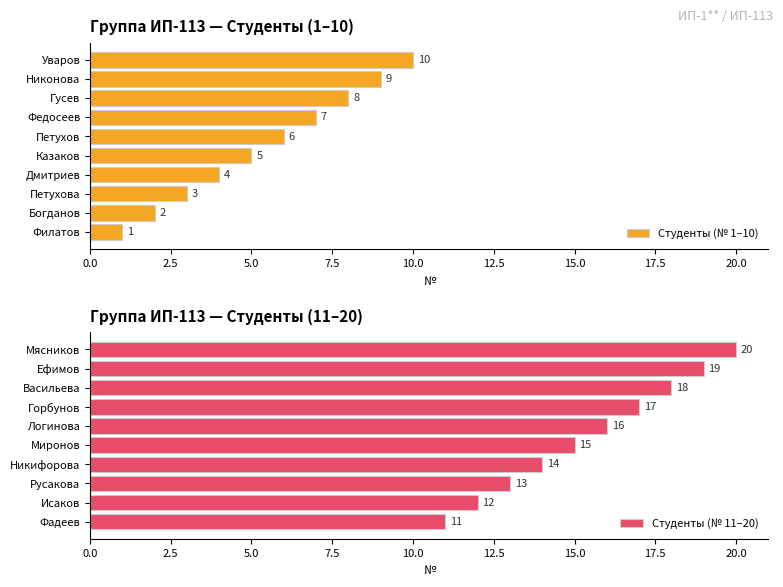

How many groups of bars are there?

10